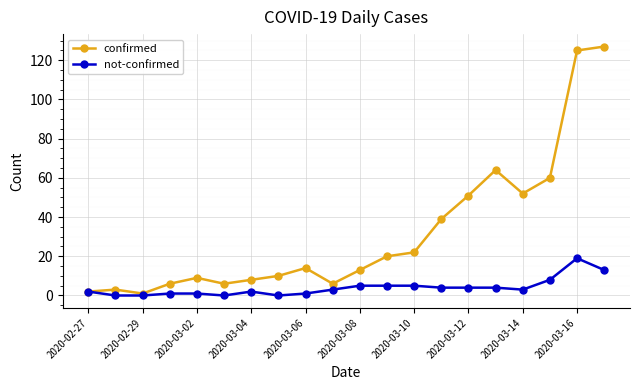

What is the difference between the maximum and minimum values in the confirmed series?

126